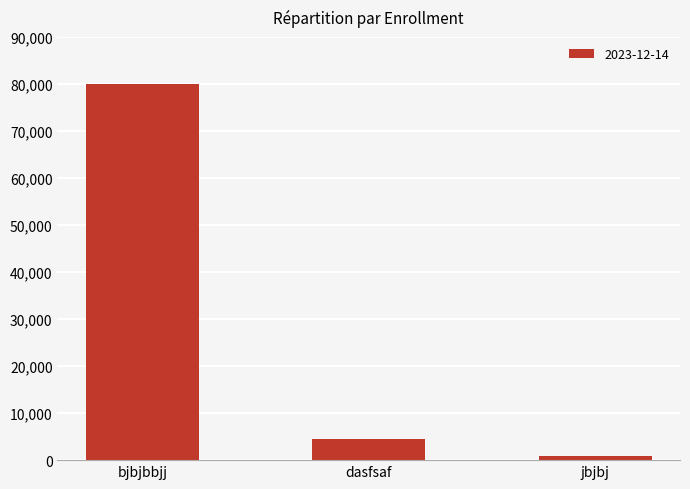

Approximately how many times larger is the value at bjbjbbjj compared to dasfsaf?

17.6